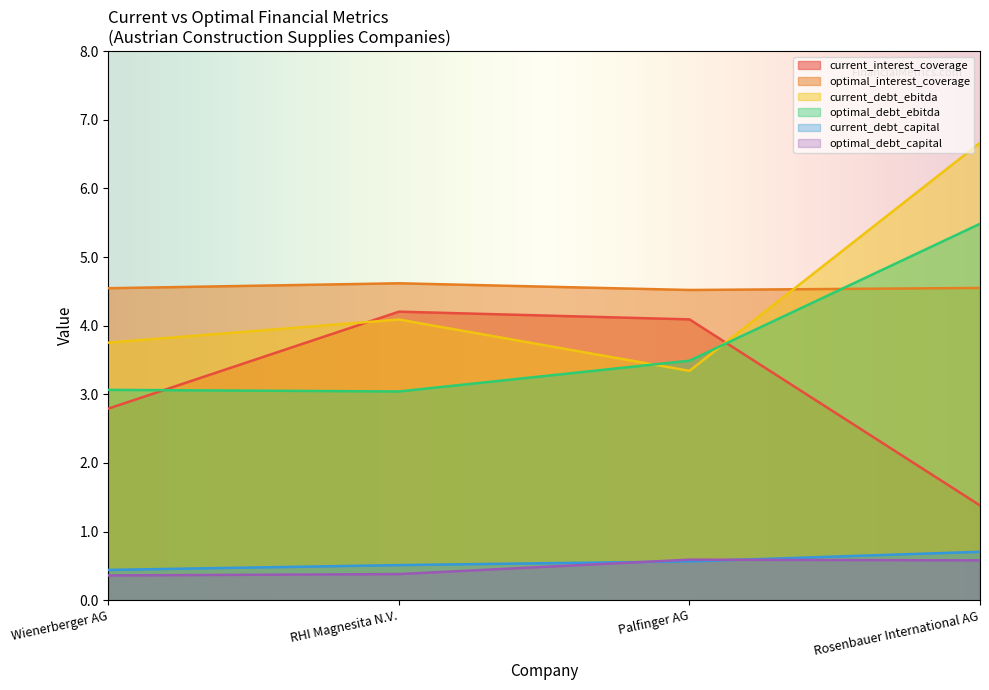

What is the difference between the maximum and minimum values in the current_debt_capital series?

0.3